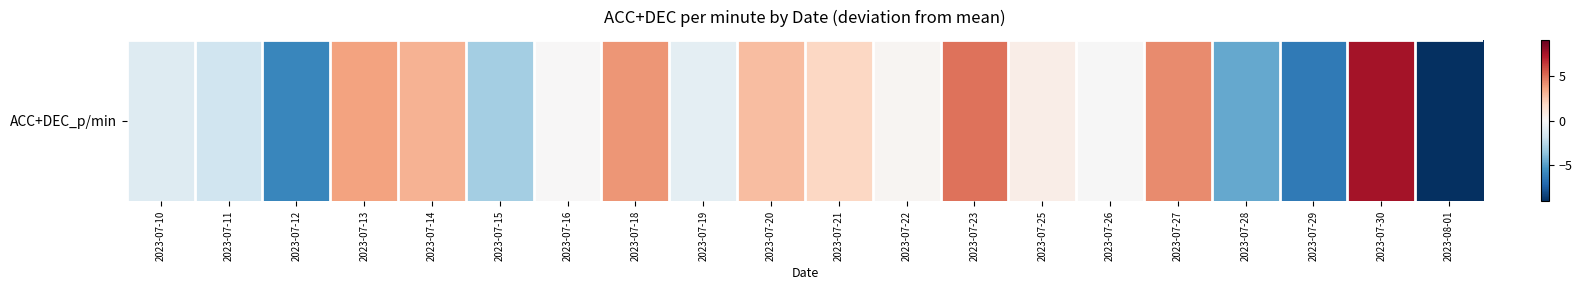

Reading left to right, what are all the values shown in this chart?

-1.2	-1.8	-5.8	3.6	3.1	-3.0	0.0	4.0	-0.9	2.8	1.8	0.2	4.9	0.6	-0.1	4.3	-4.6	-6.3	7.5	-9.0